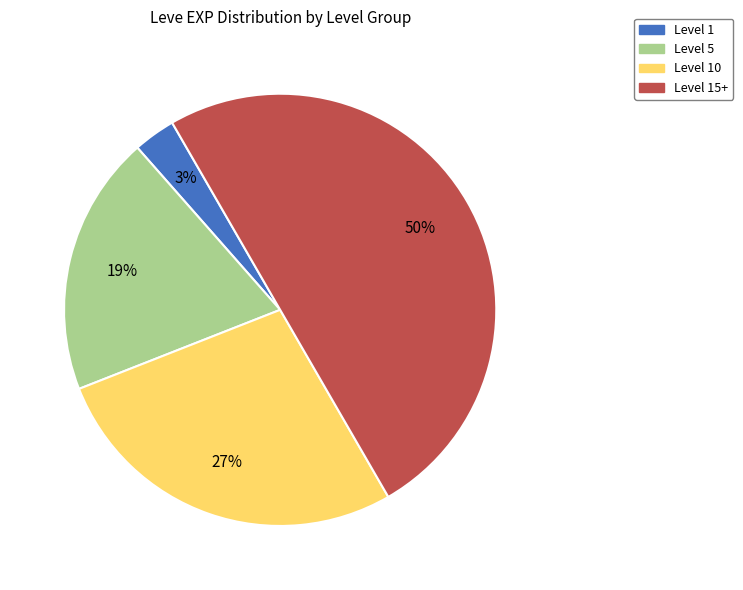

How many segments does this pie chart have?

4